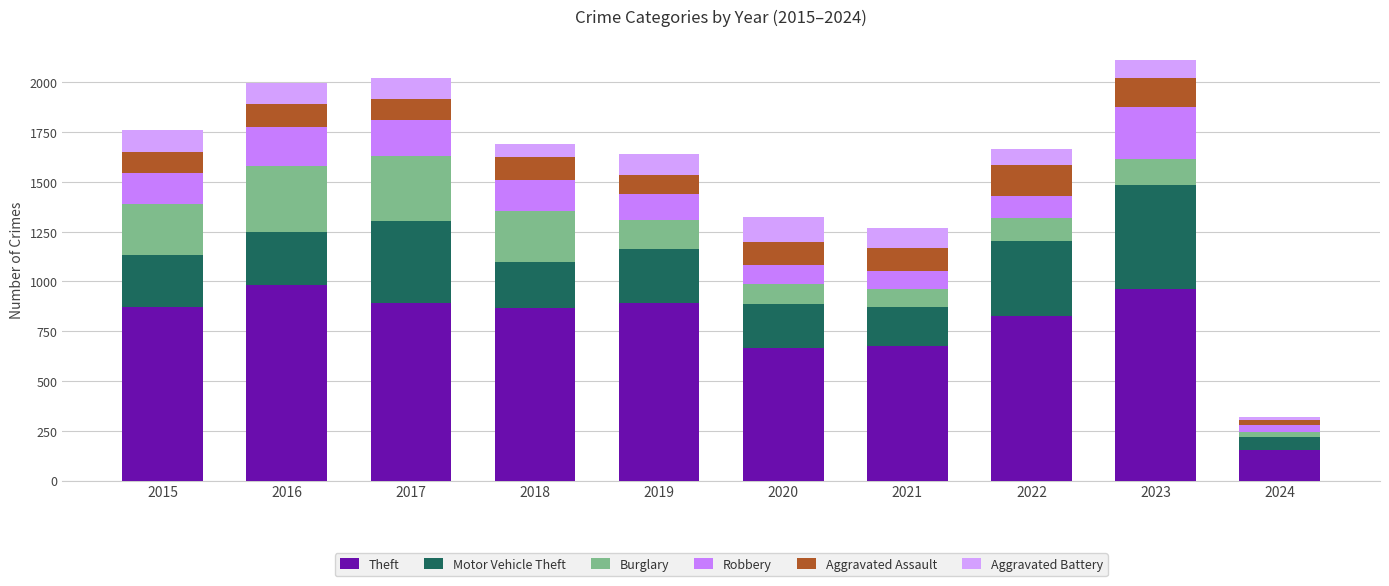

Count the number of categories in the chart.

10